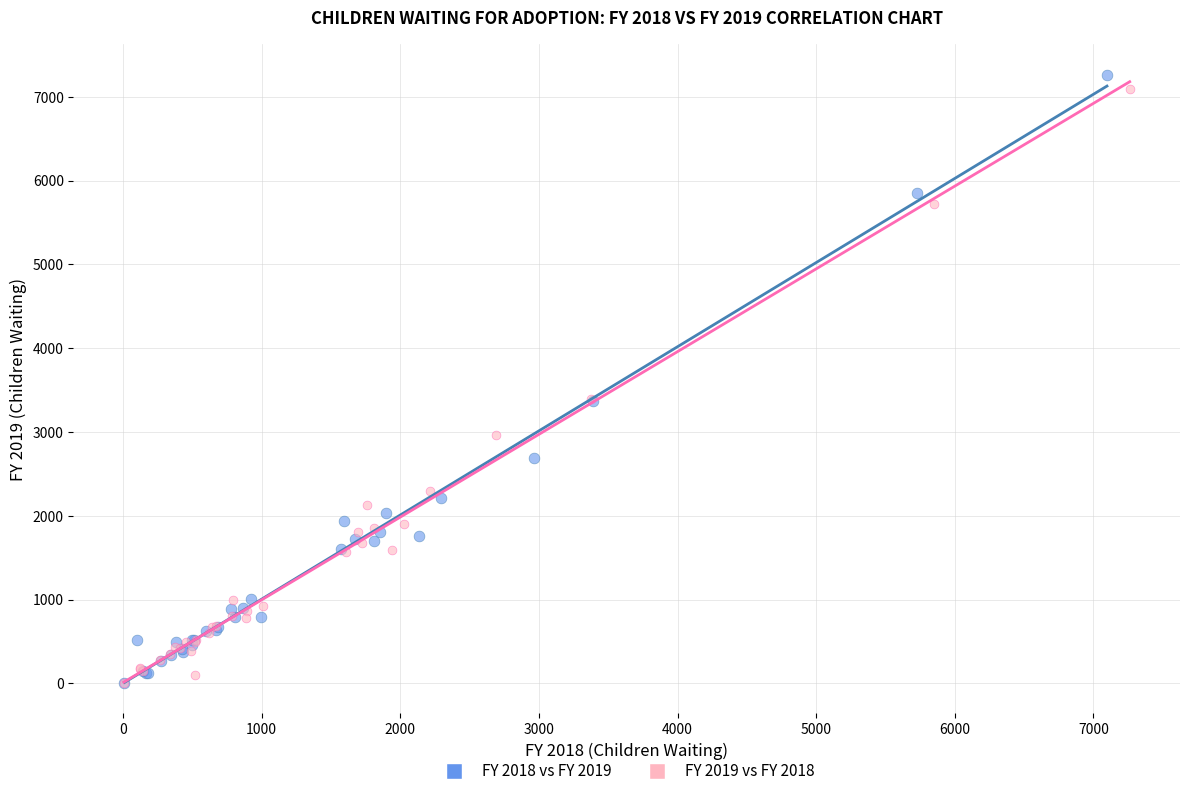

What are all the series names shown in the legend?

FY 2018 vs FY 2019, FY 2019 vs FY 2018